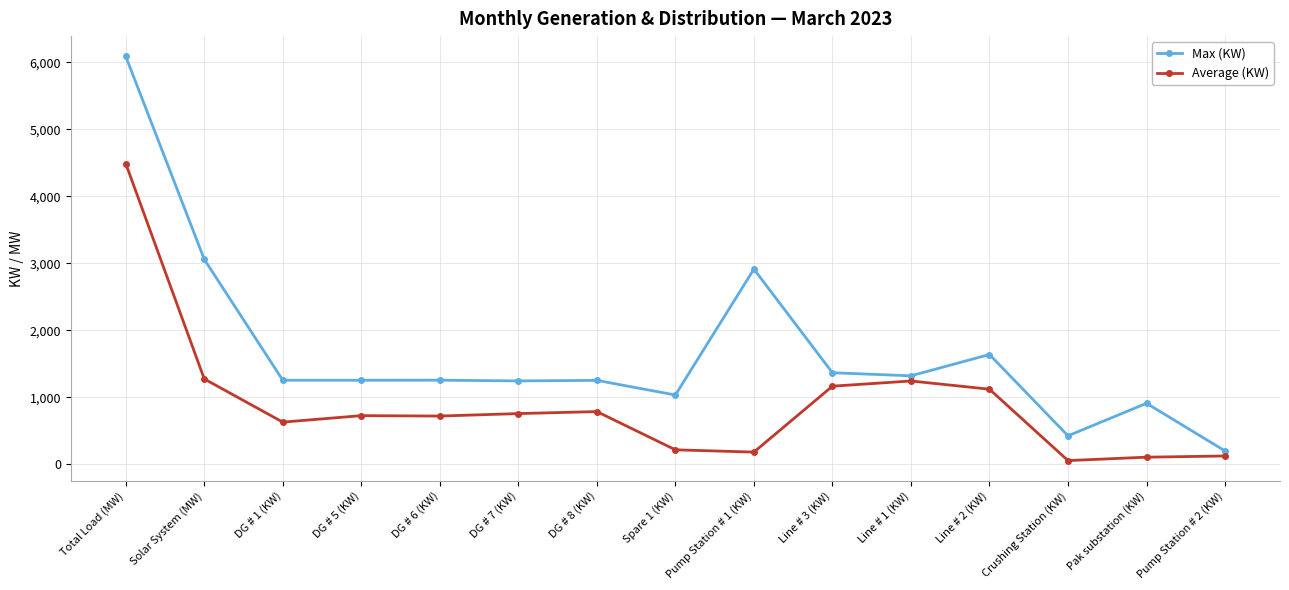

At which label does Average (KW) reach its peak?

Total Load (MW)